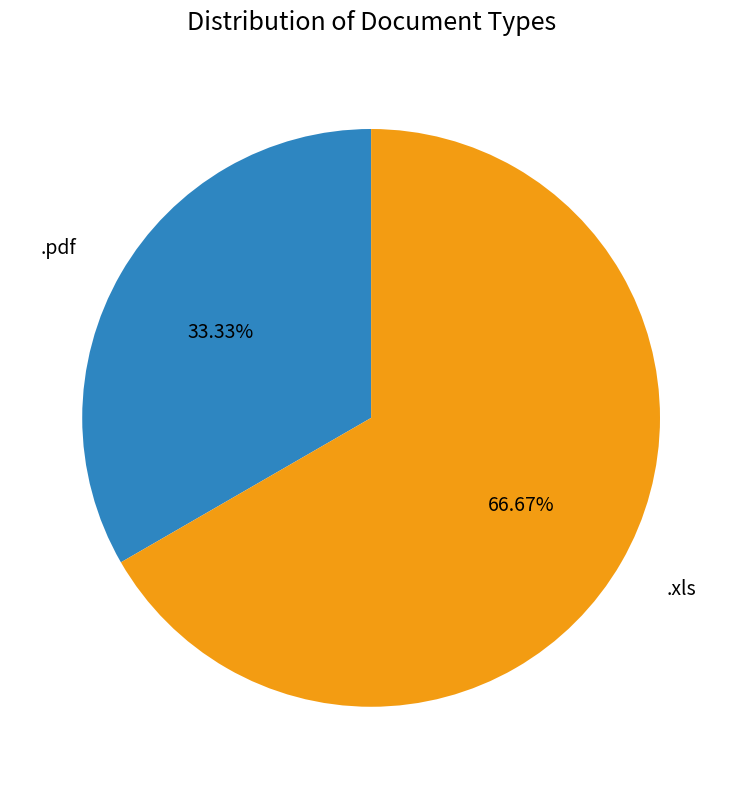

Is it true that .xls is 59% of the pie?

False